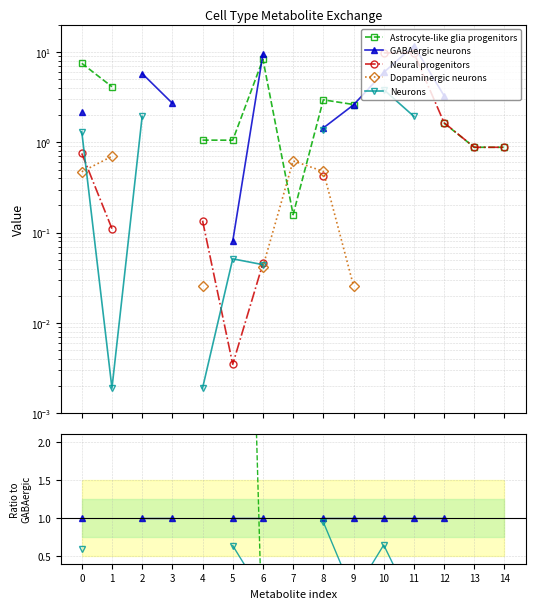

How many lines are shown in the chart?

5